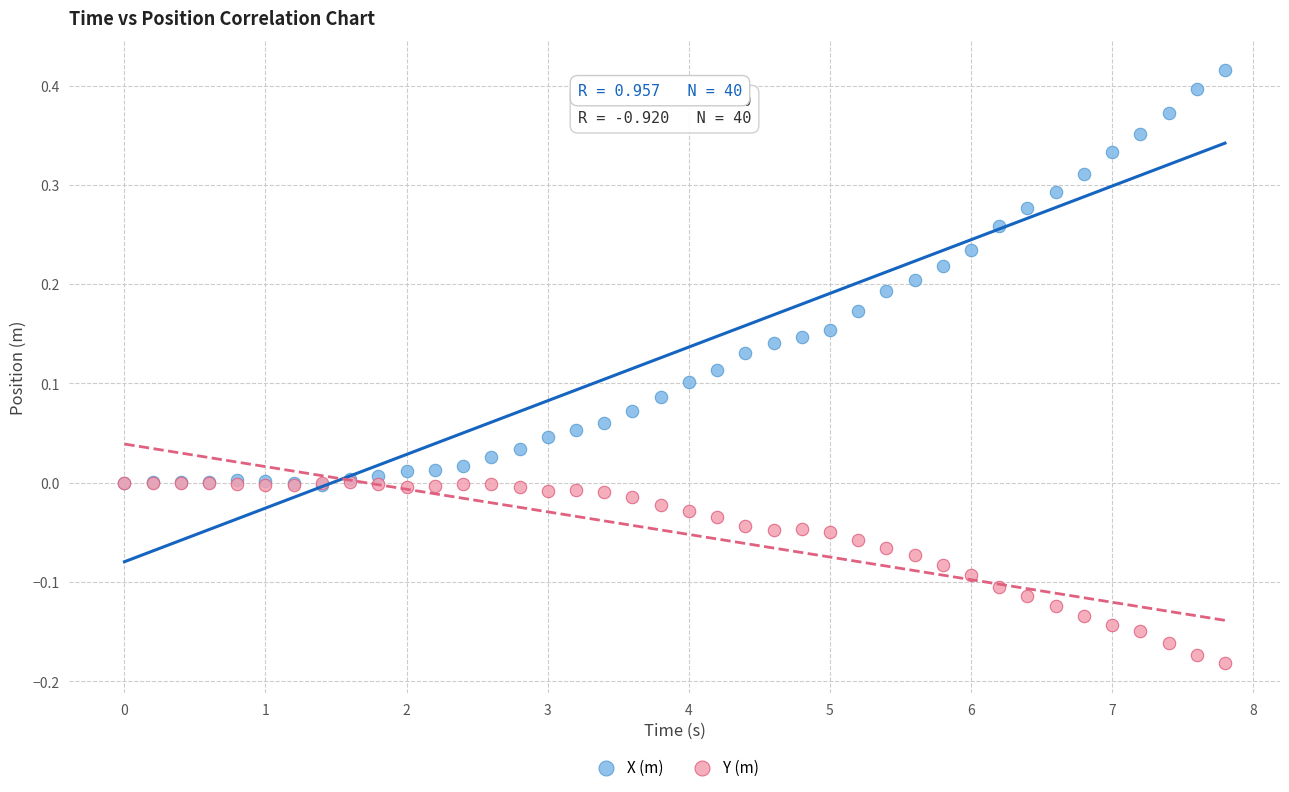

What are all the series names shown in the legend?

X (m), Y (m)